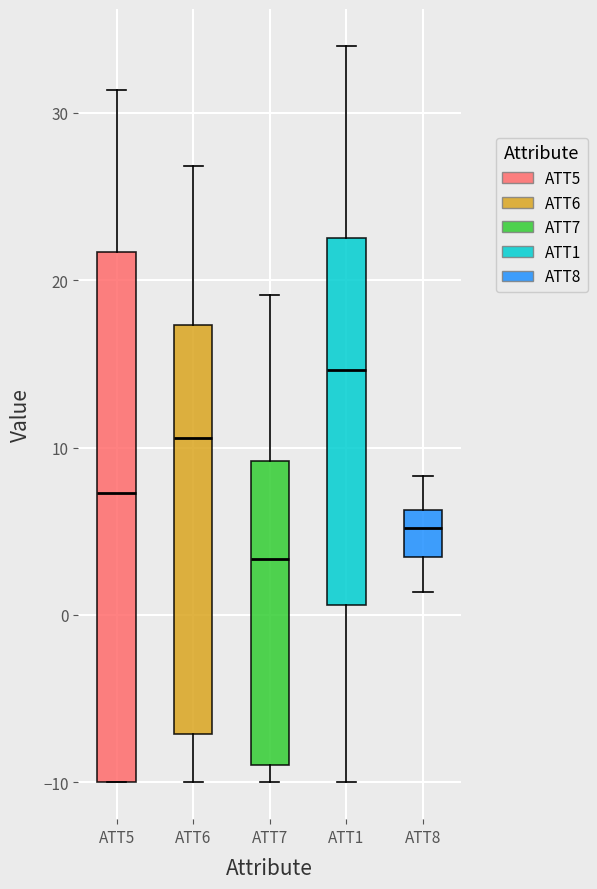

Reading left to right, read every box against the y-axis: the position of its median line, the range the box covers, and the ends of its whiskers. The values are not printed on the chart, so give them approximately, as read against the axis.

ATT5: median 7, box -10 to 22, whiskers -10 to 31
ATT6: median 11, box -7 to 17, whiskers -10 to 27
ATT7: median 3, box -9 to 9, whiskers -10 to 19
ATT1: median 15, box 1 to 23, whiskers -10 to 34
ATT8: median 5, box 3 to 6, whiskers 1 to 8